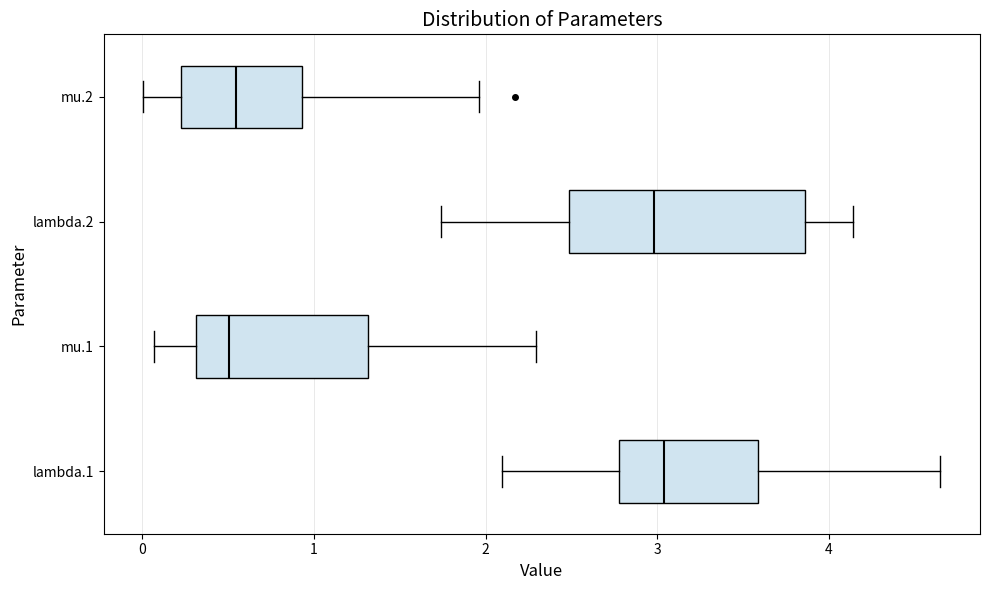

Which box is the widest, from its left edge to its right edge?

lambda.2